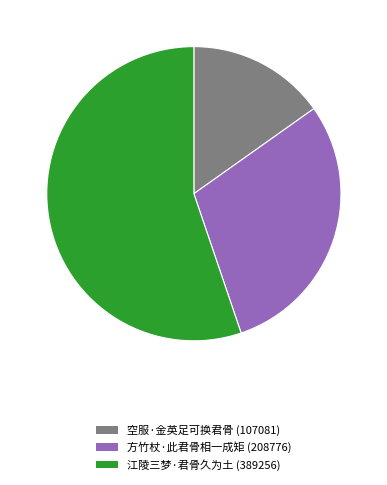

True or false: 空服·金英足可换君骨 accounts for 15% of the total.

True